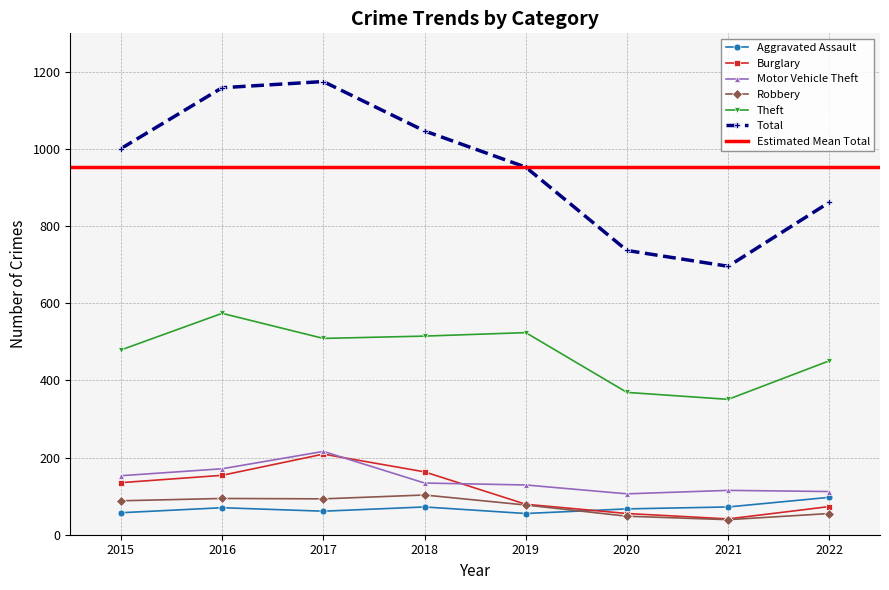

True or false: Total and Aggravated Assault cross at least once.

False